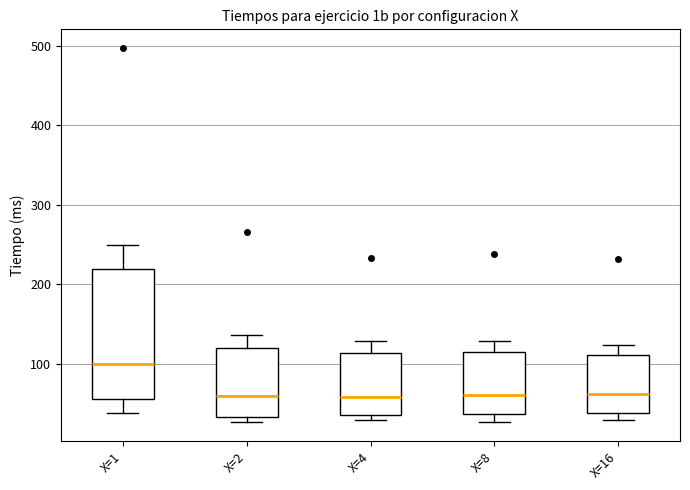

Which box has the highest median line?

X=1